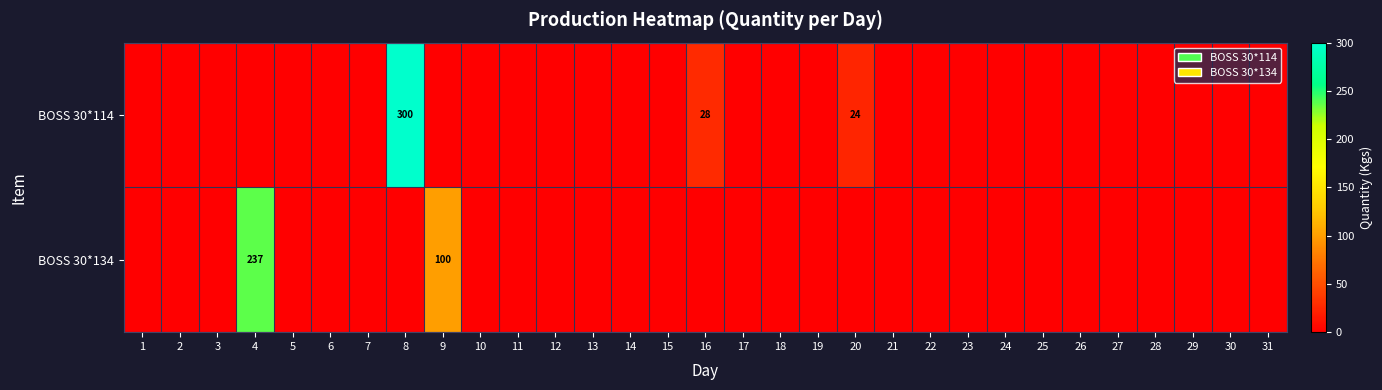

True or false: BOSS 30*114 has a value of 300 at 8.

True